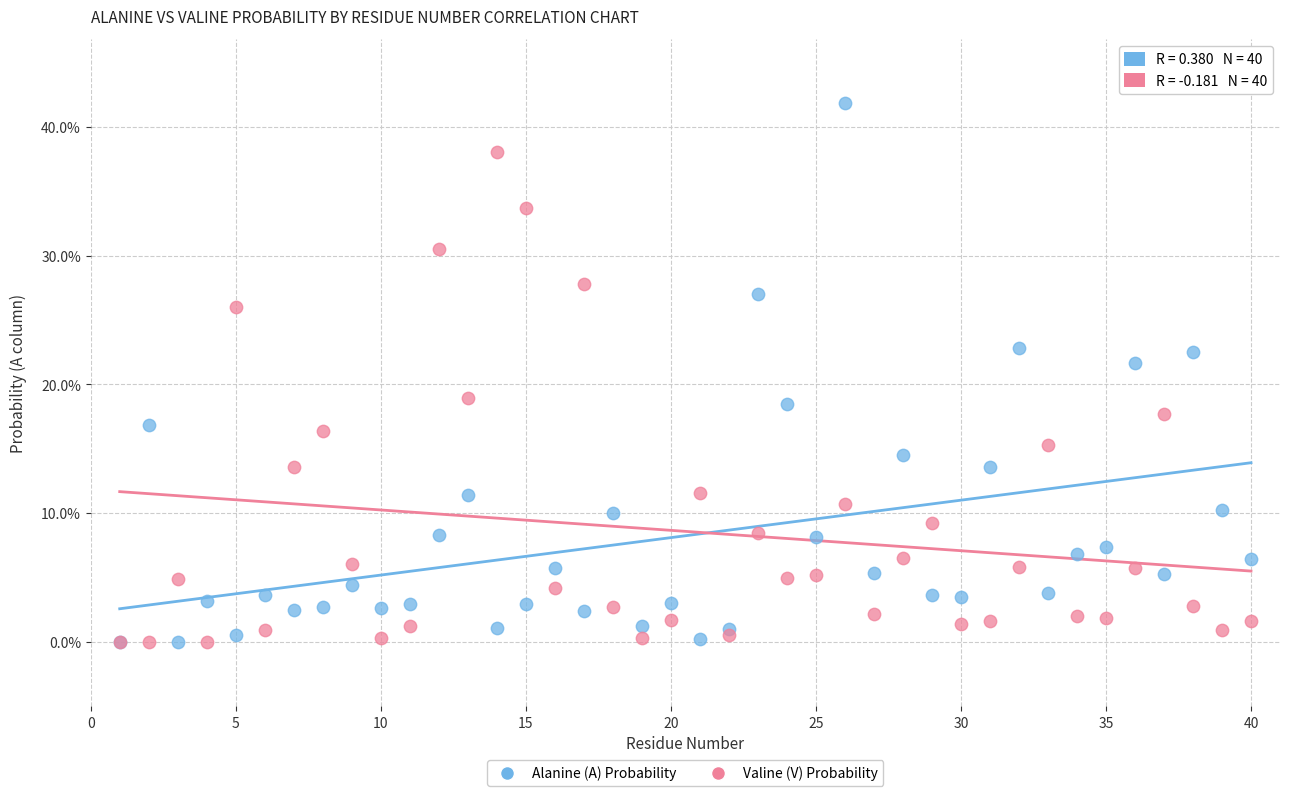

Which series reaches the maximum Y coordinate?

Alanine (A) Probability